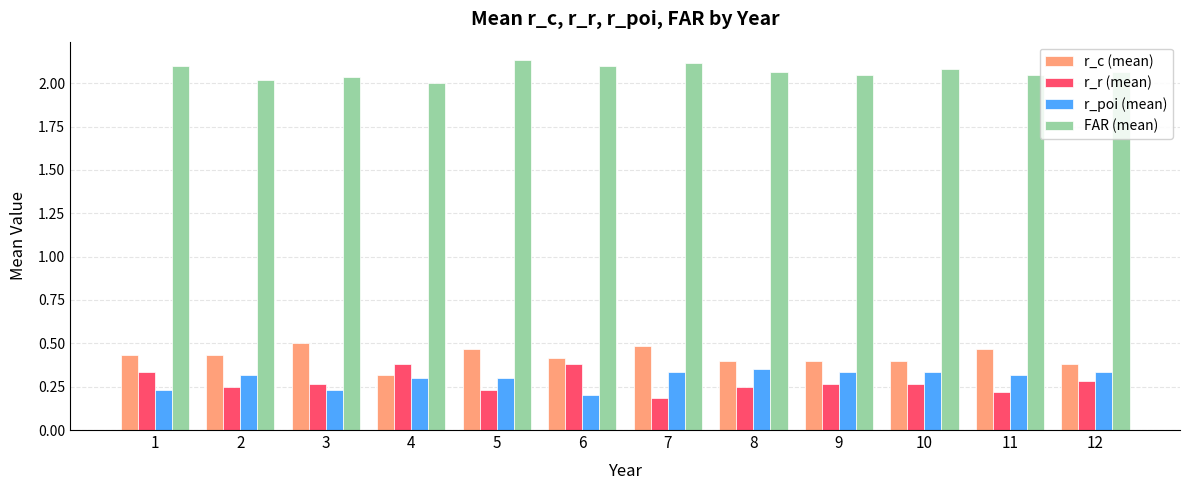

What is the sum of the FAR (mean) values at 7 and 8?

4.2